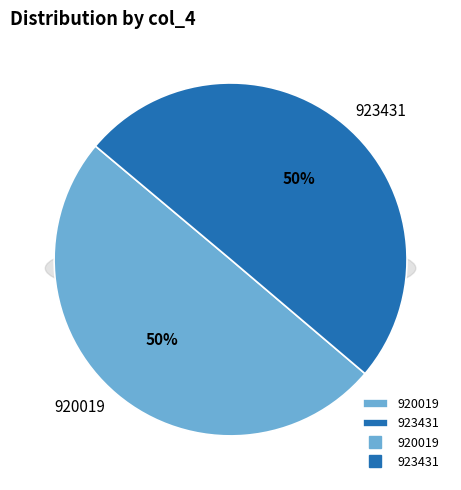

Combined, what portion of the pie is 923431 and 920019?

100.0%